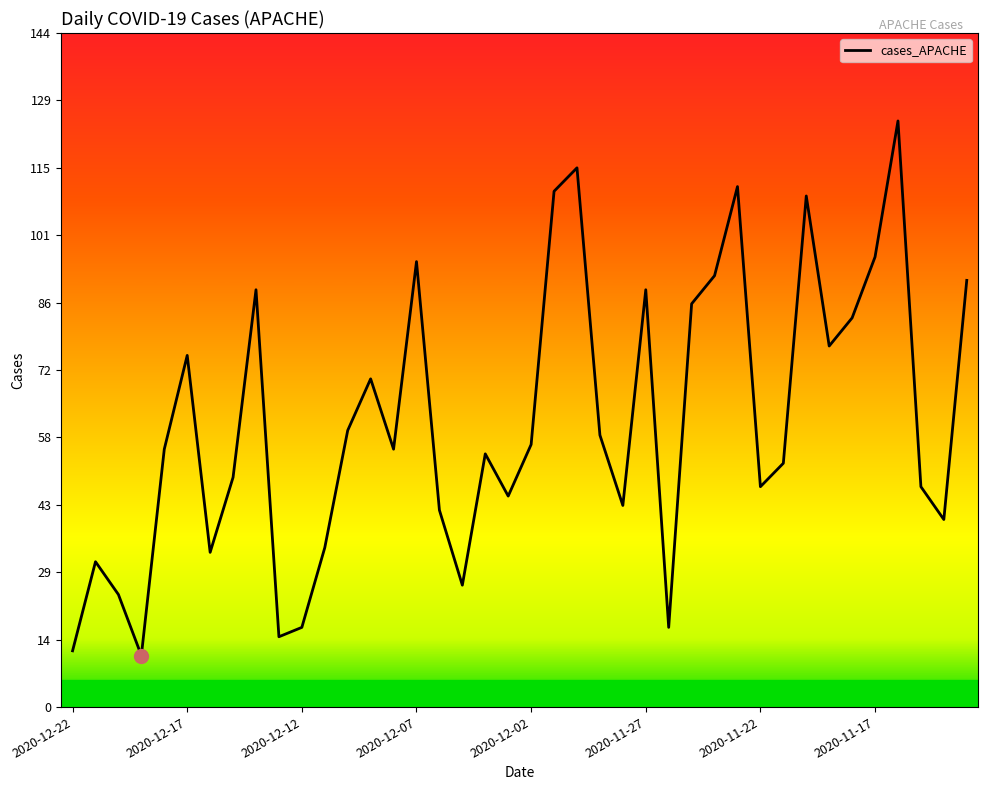

What is the difference between the maximum and minimum values?

114